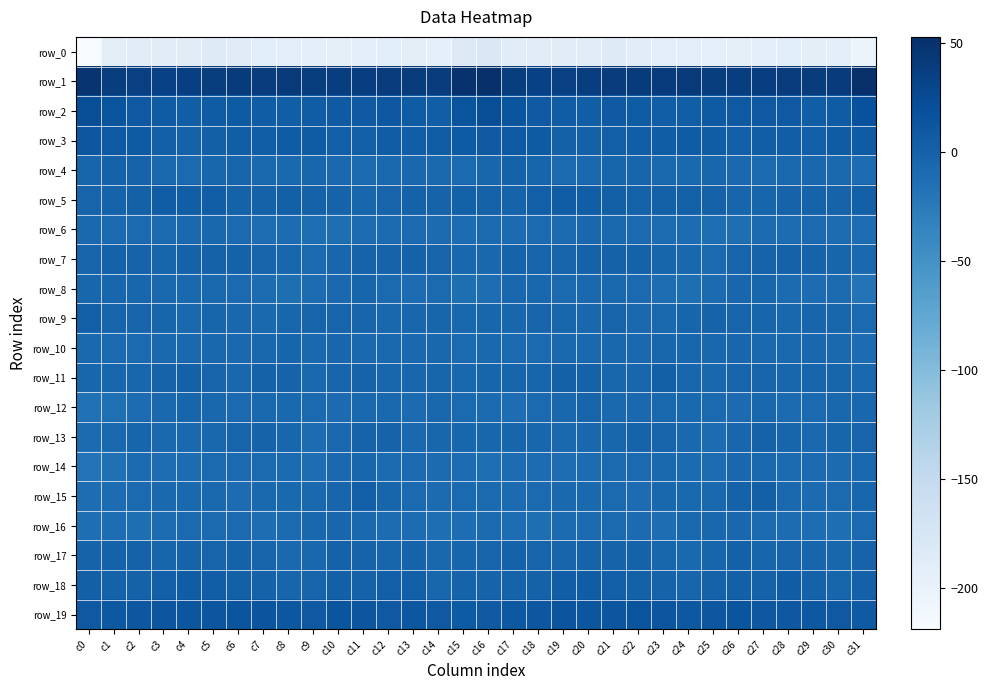

What is the lowest value of the row_13 series?

-10.6